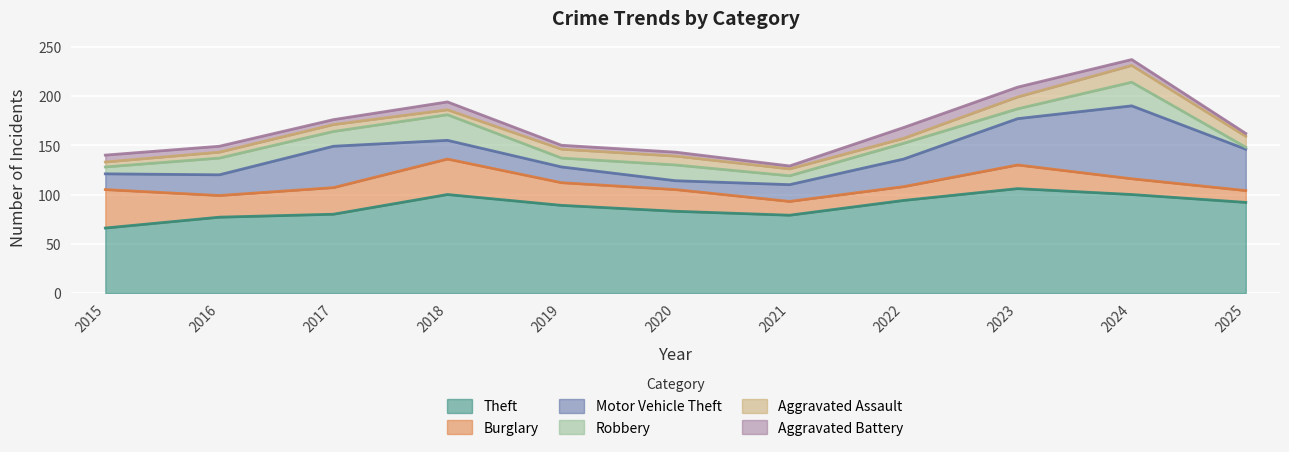

True or false: Motor Vehicle Theft and Aggravated Battery intersect in this chart.

False